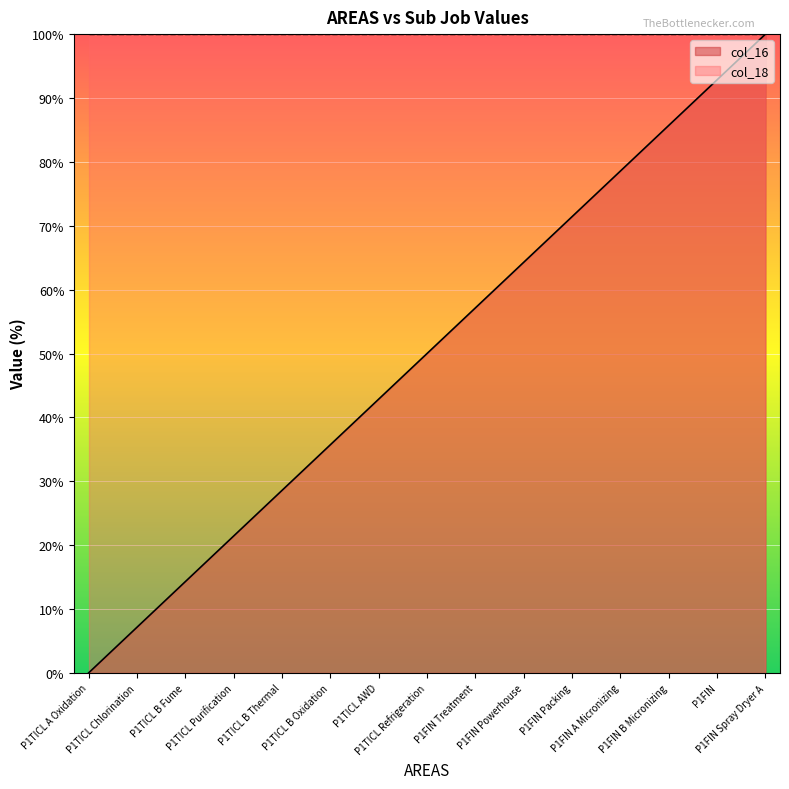

Which category has the highest value across all series?

P1FIN Spray Dryer A